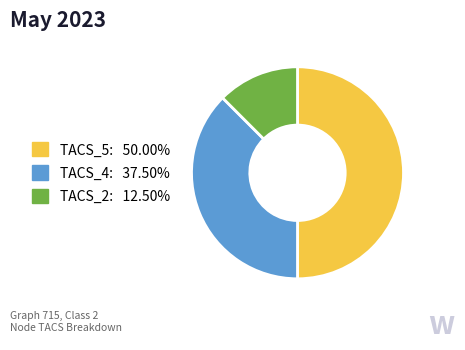

Rank the categories by value from lowest to highest.

TACS_2, TACS_4, TACS_5